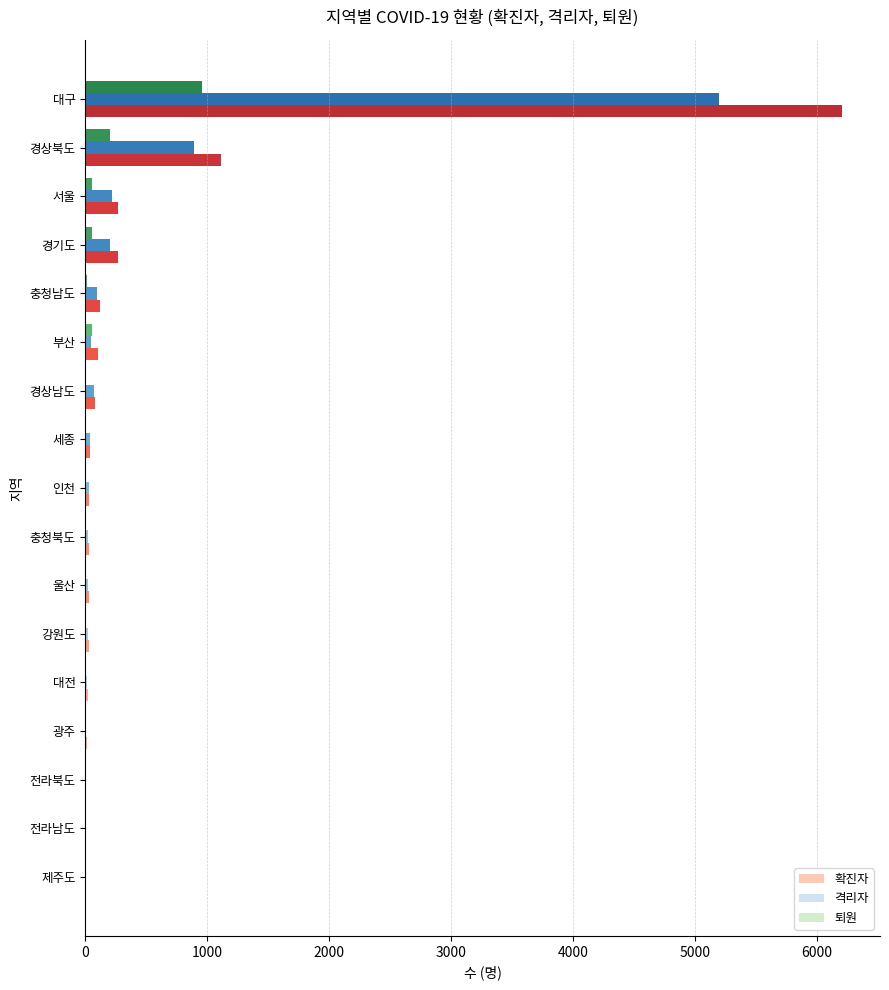

What is the sum of all 확진자 values?

8371